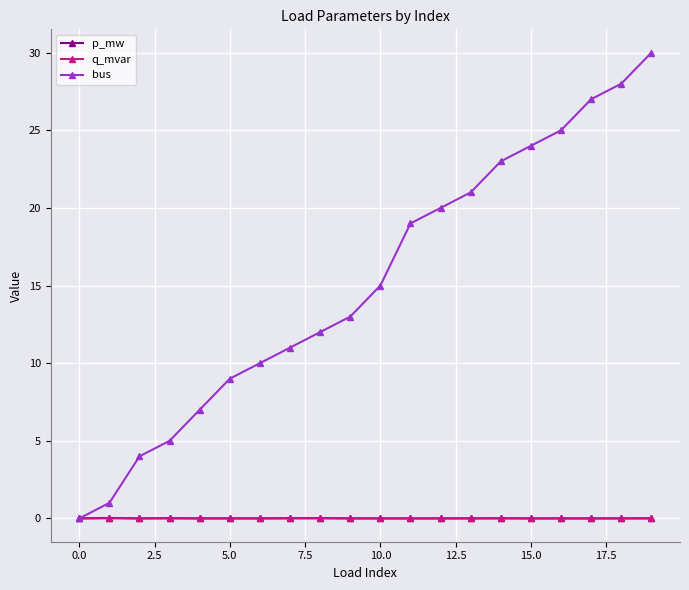

Which series has the largest range (max minus min)?

bus